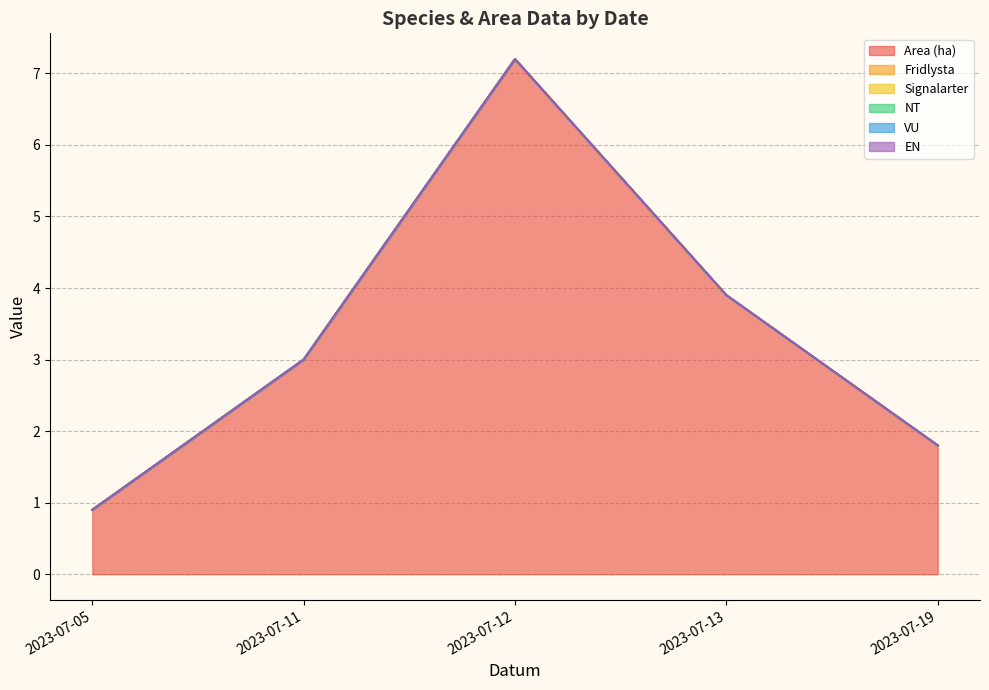

The VU series shows 0.0 at 2023-07-13. True or false?

True